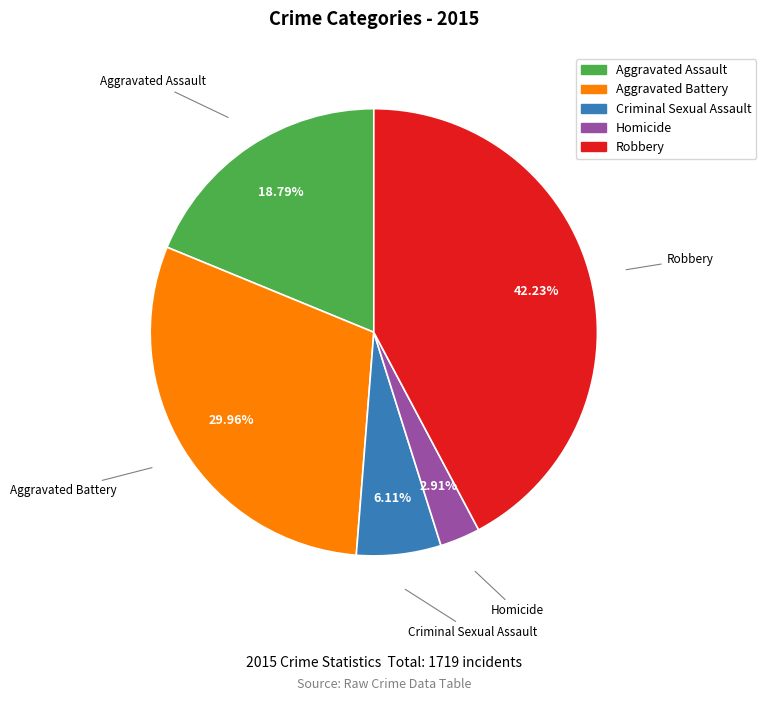

To the nearest percent, what percentage of the pie is Aggravated Battery?

30%